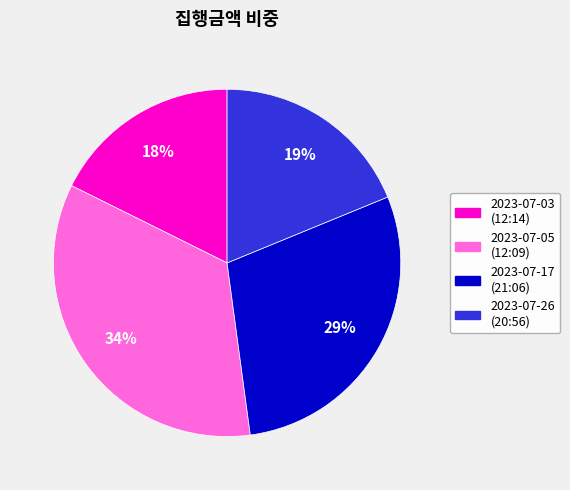

Is the sum of 2023-07-17 (21:06) and 2023-07-26 (20:56) greater than half?

No